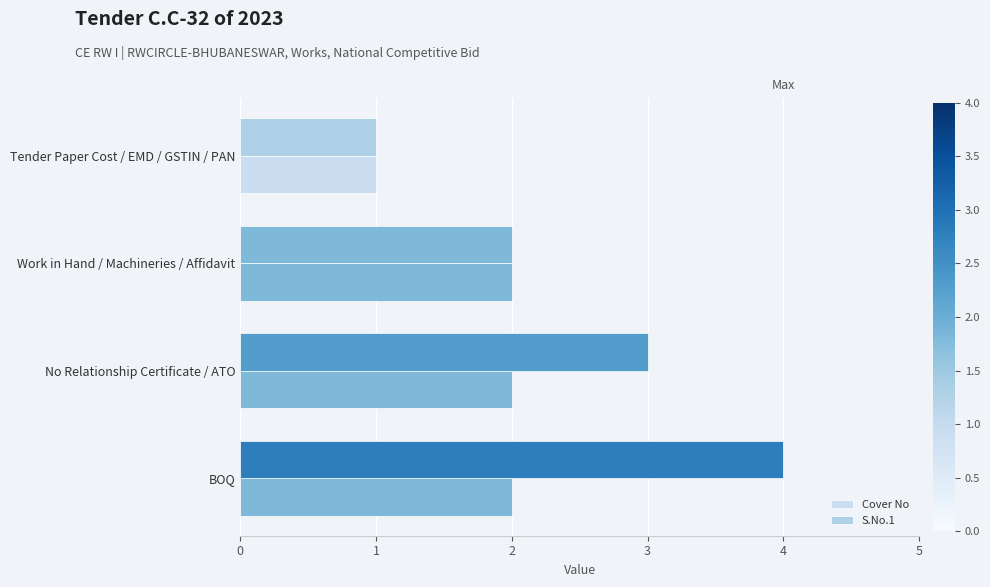

List the series in order of their overall mean, lowest first.

Cover No, S.No.1